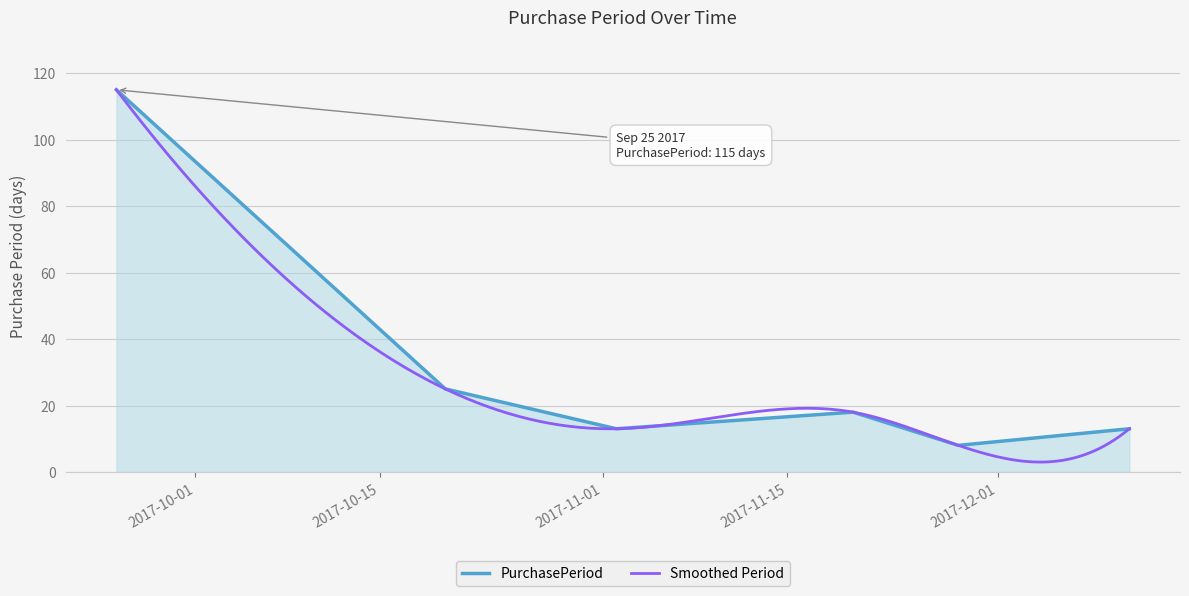

Between 2017-09-25 and 2017-12-11, which is larger?

2017-09-25